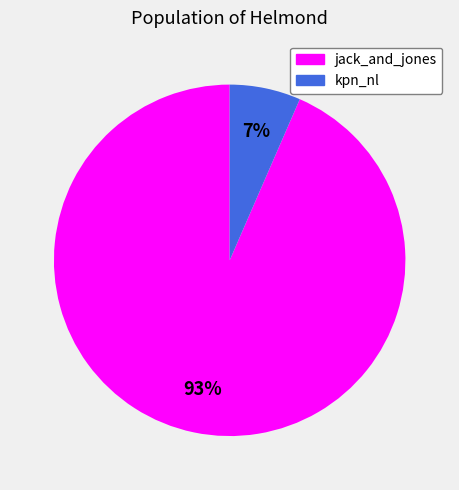

How many segments does this pie chart have?

2